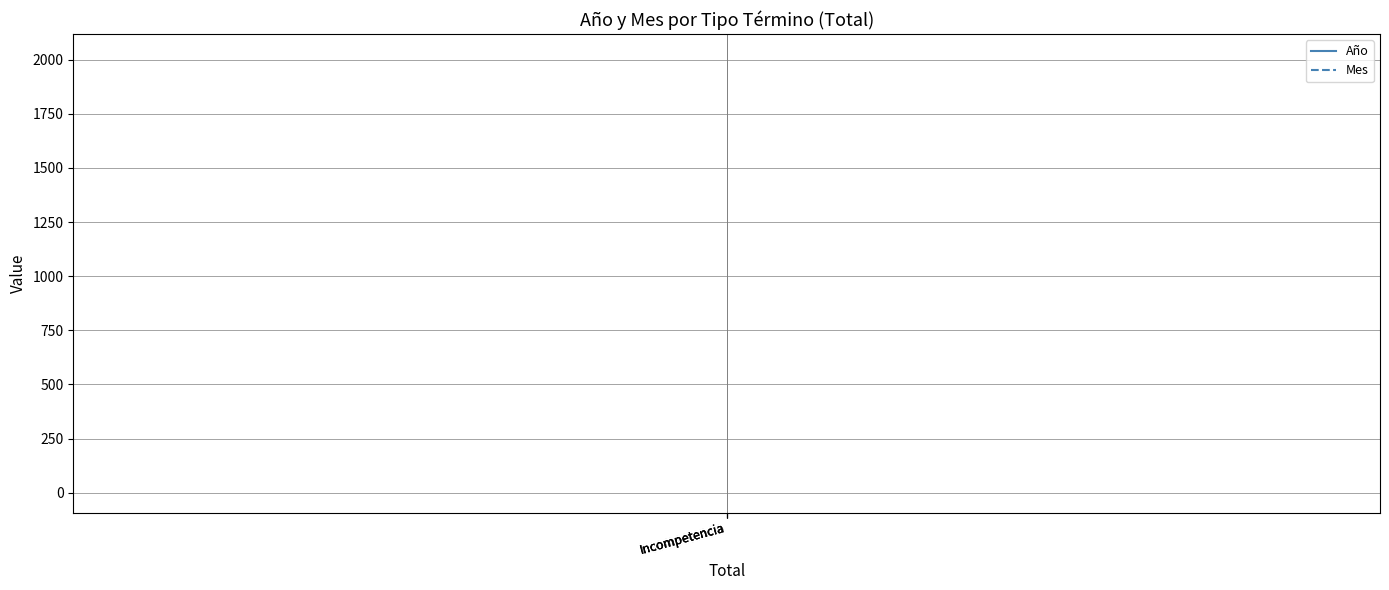

Does the chart display data point markers on the line(s)?

No